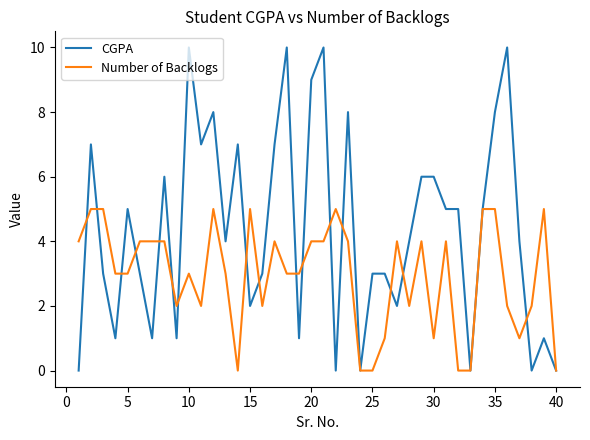

Rank the series by their average value, from lowest to highest.

Number of Backlogs, CGPA